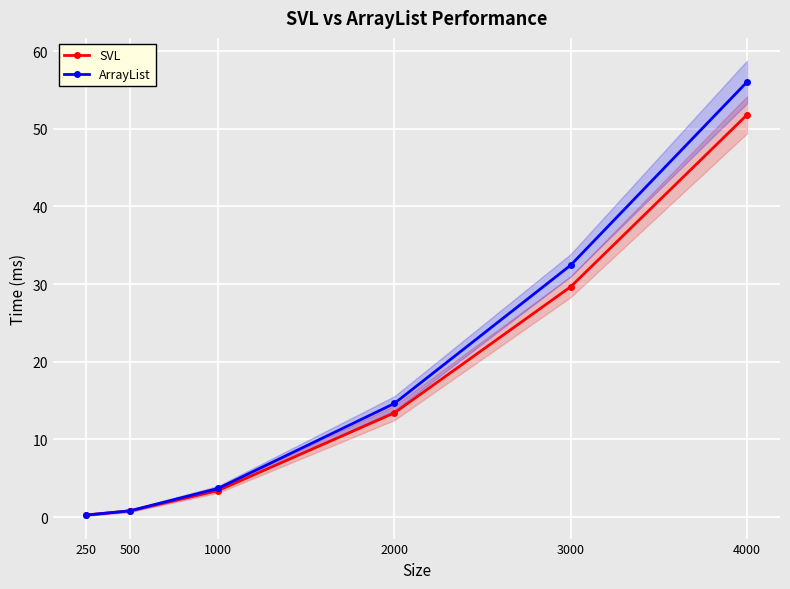

Which series ends up on top after the final intersection of ArrayList and SVL?

ArrayList